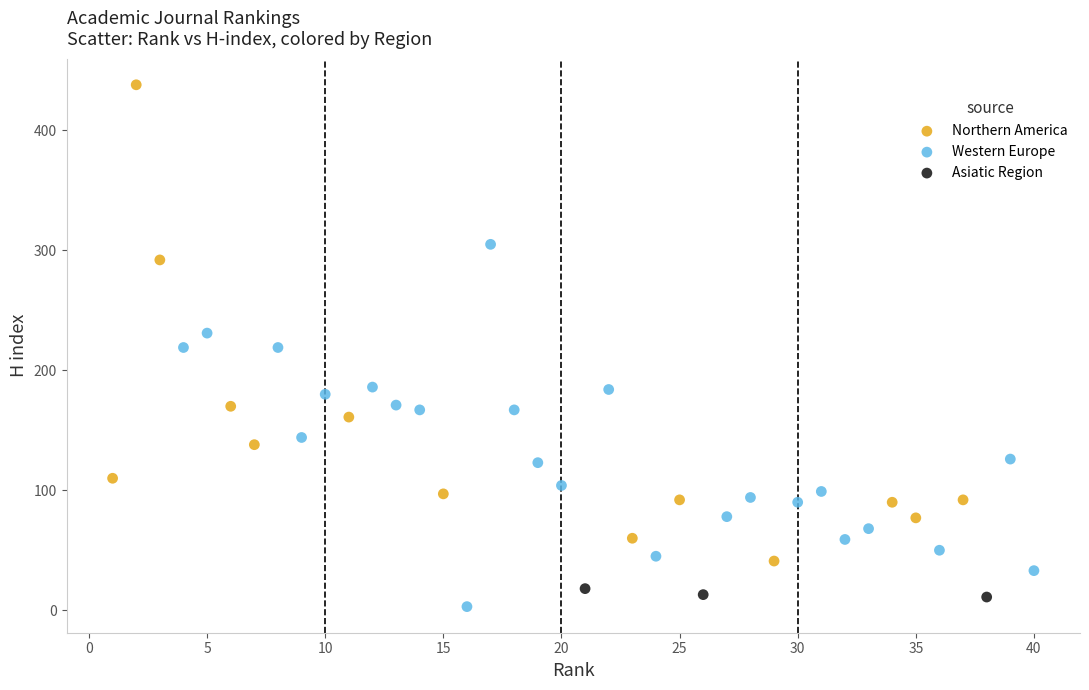

Which series reaches the minimum Y coordinate?

Western Europe